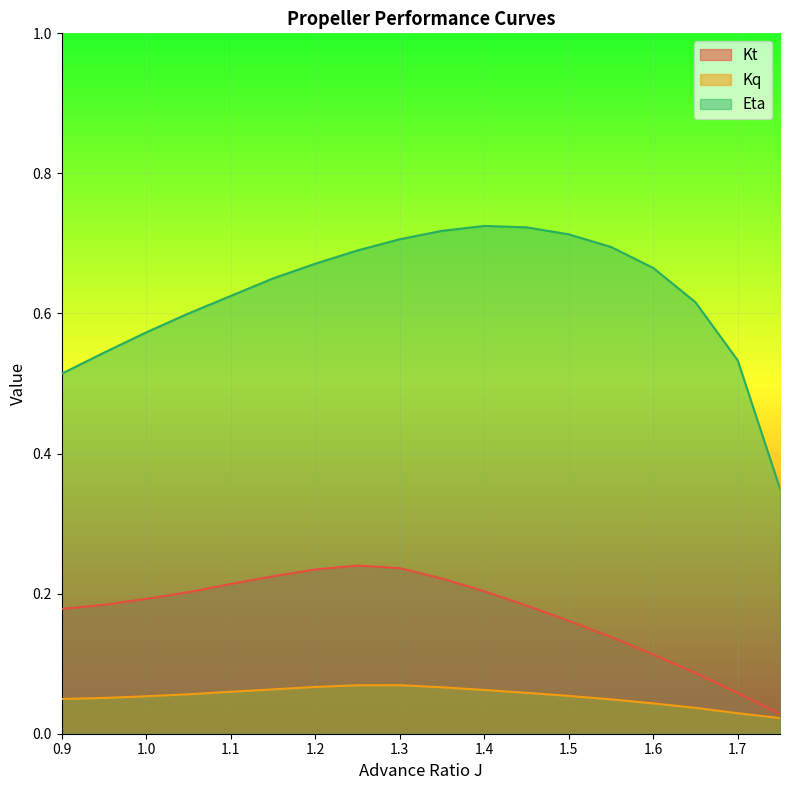

True or false: Kq has a value of 0.1 at 1.2.

False